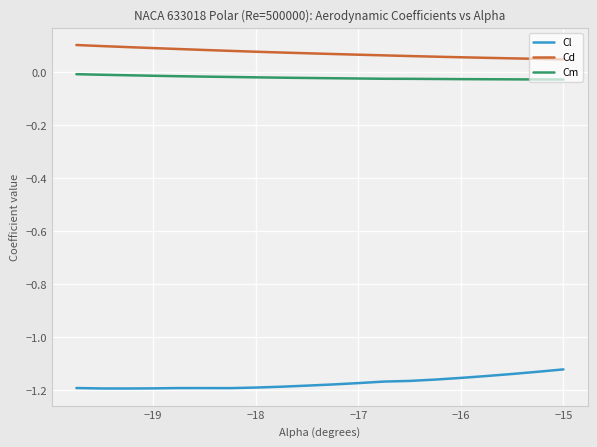

List the series in order of their peak value, lowest first.

Cl, Cm, Cd